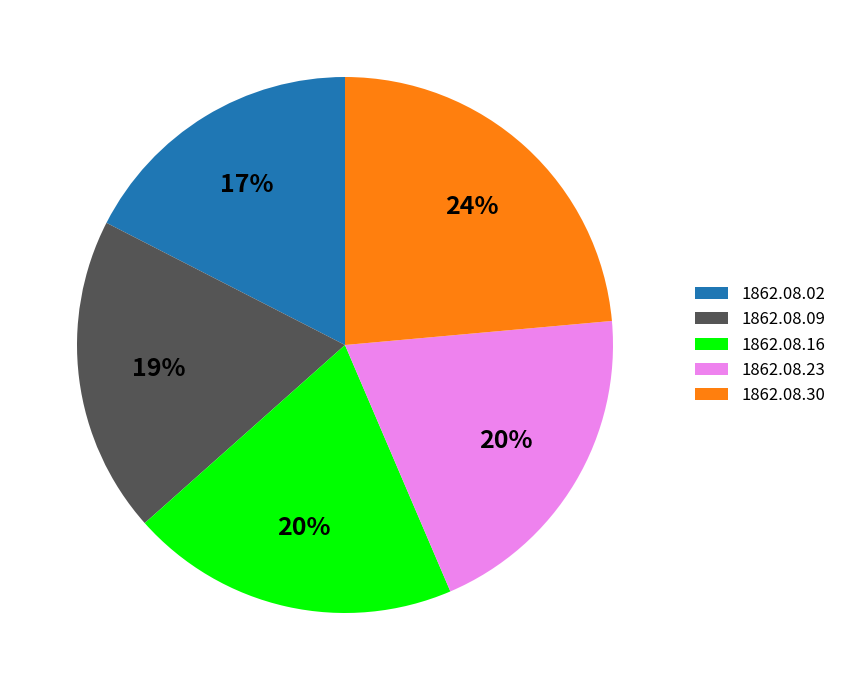

Which slice is the smallest?

1862.08.02